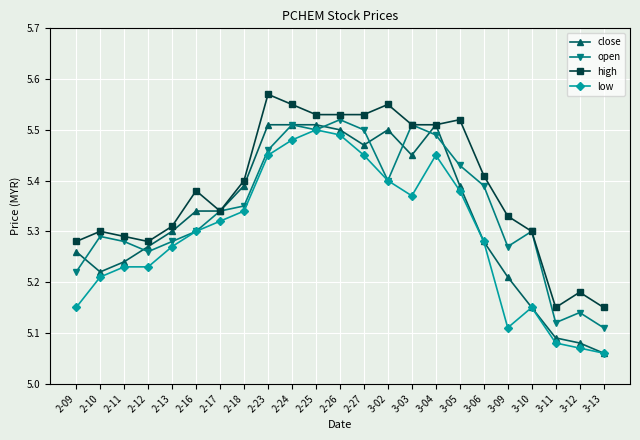

True or false: close has a value of 2.9 at 2-27.

False